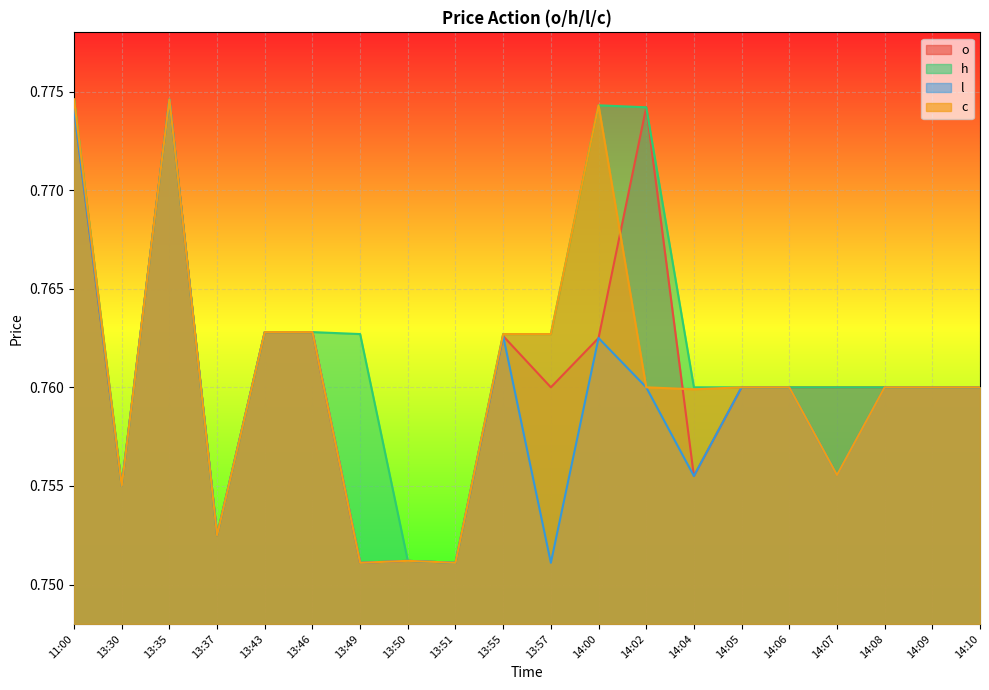

Is the value of l at 13:50 greater than the value of c at 13:51?

Yes